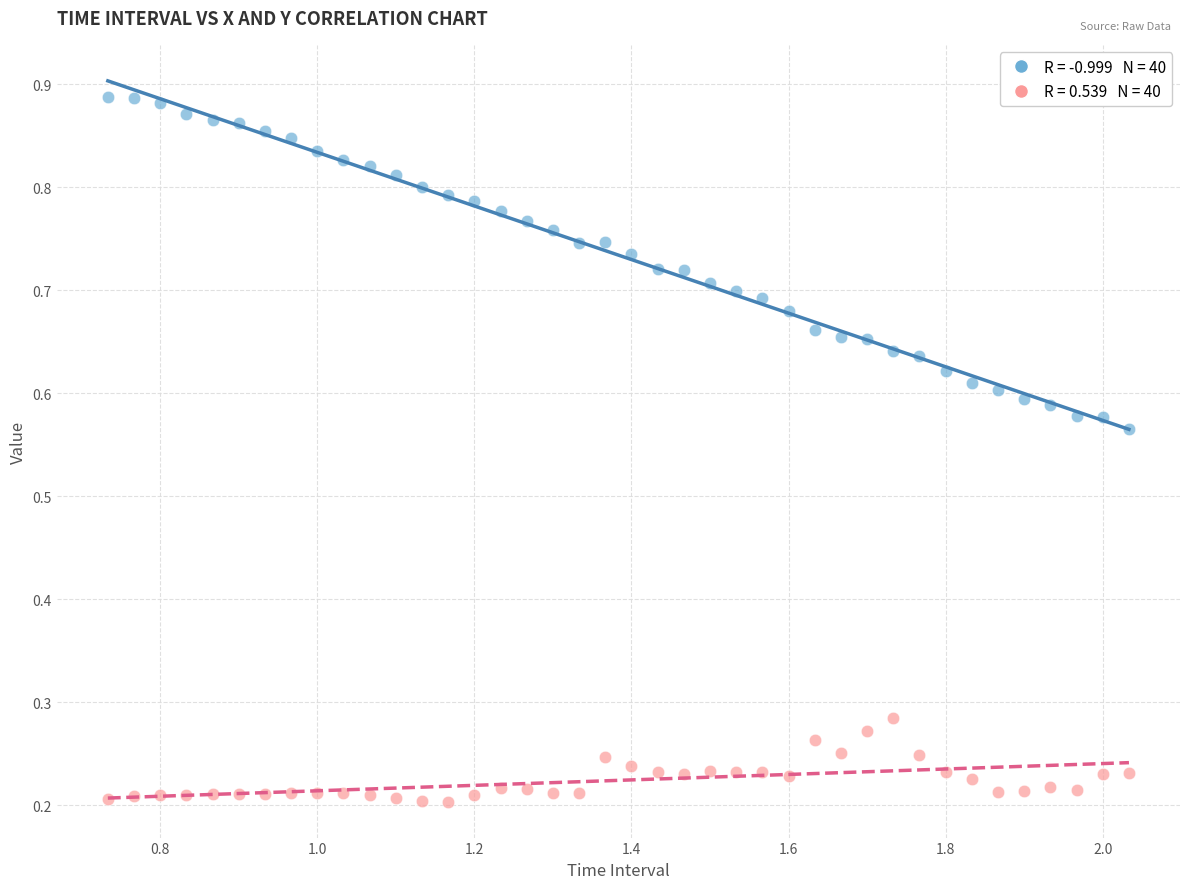

Across all data points, what is the range of X values (max minus min)?

1.3